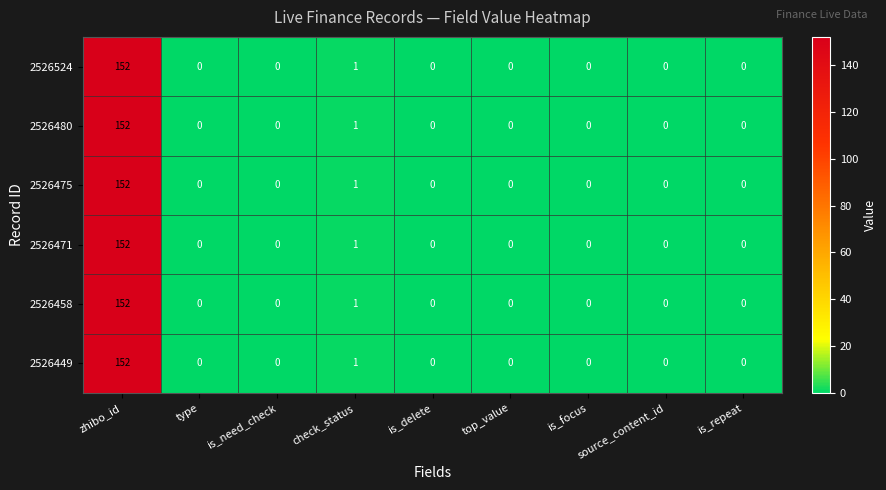

Count the number of categories in the chart.

9